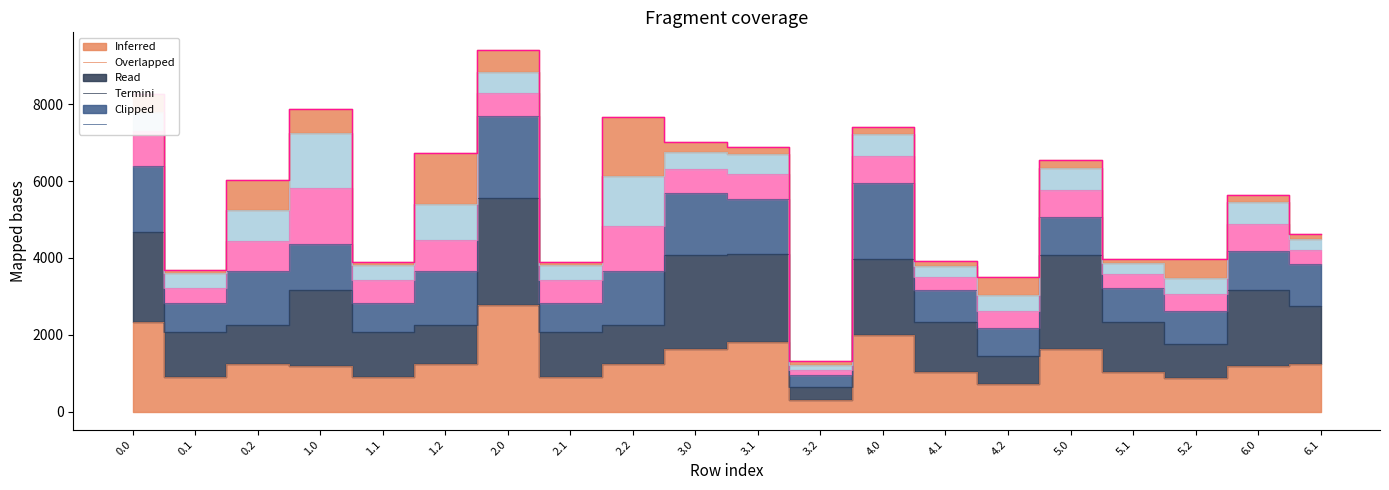

What value does the data have at 4.1?

3916.8